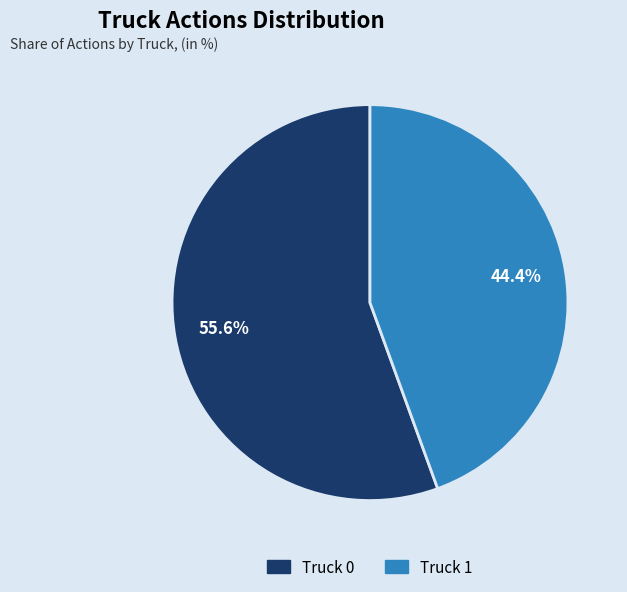

Which category has the biggest portion of the pie?

Truck 0